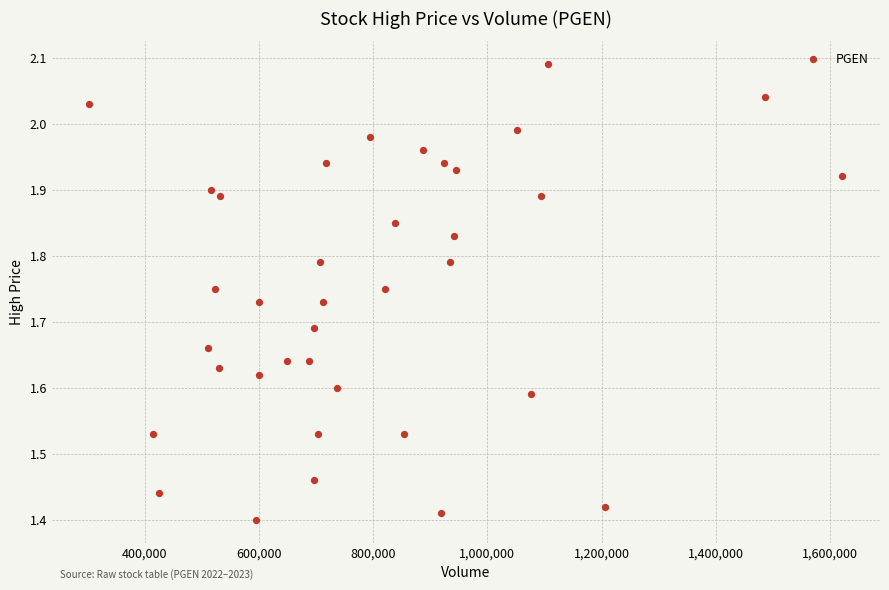

What is the range of X values (max minus min)?

1317500.0